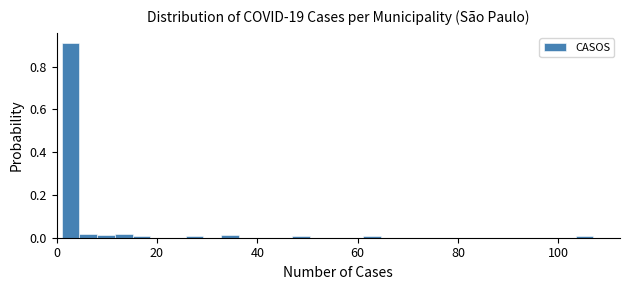

Read against the x-axis, roughly where is the centre of the tallest bar?

2